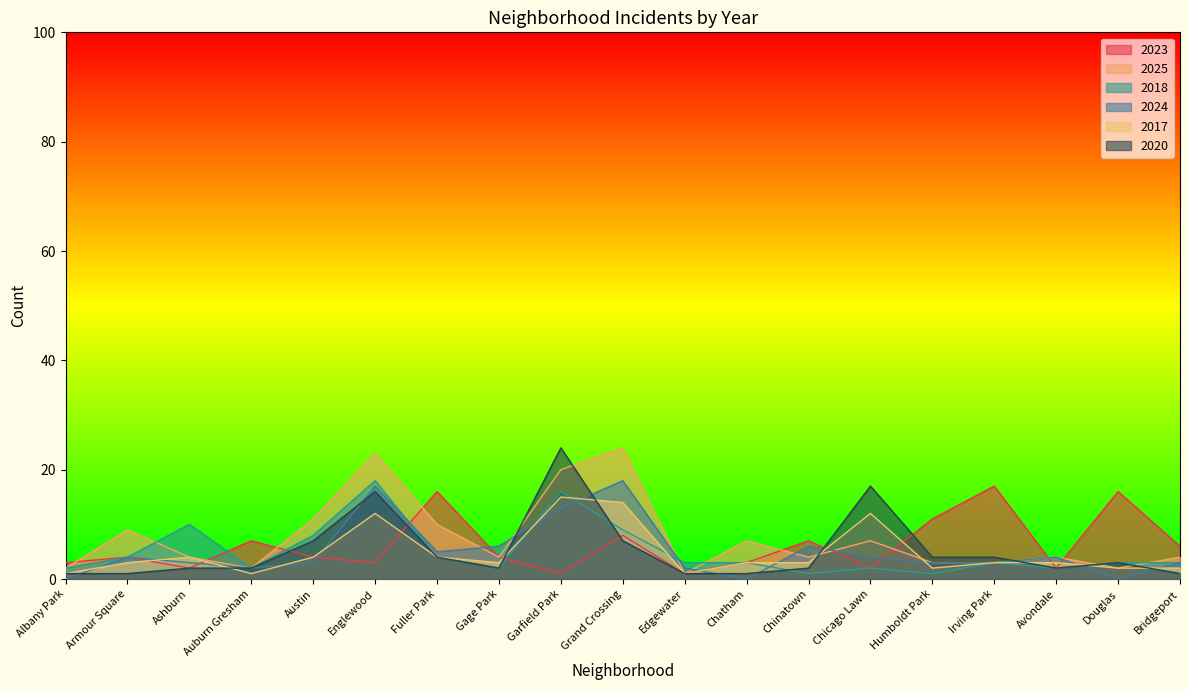

What is the label of the 7th point from the left?

Fuller Park